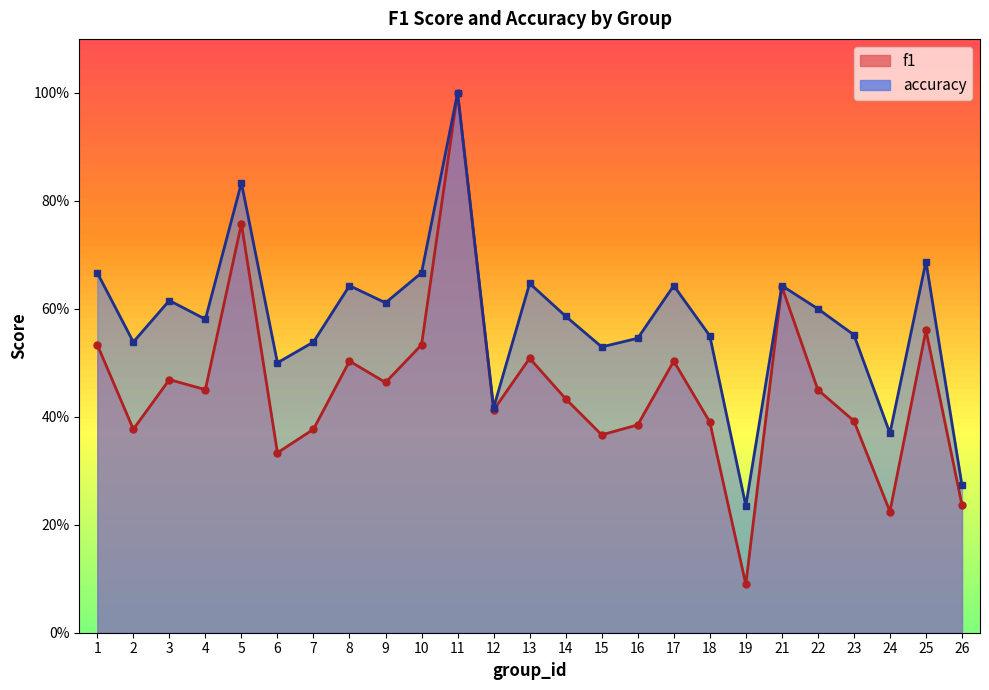

True or false: f1 and accuracy cross at least once.

False